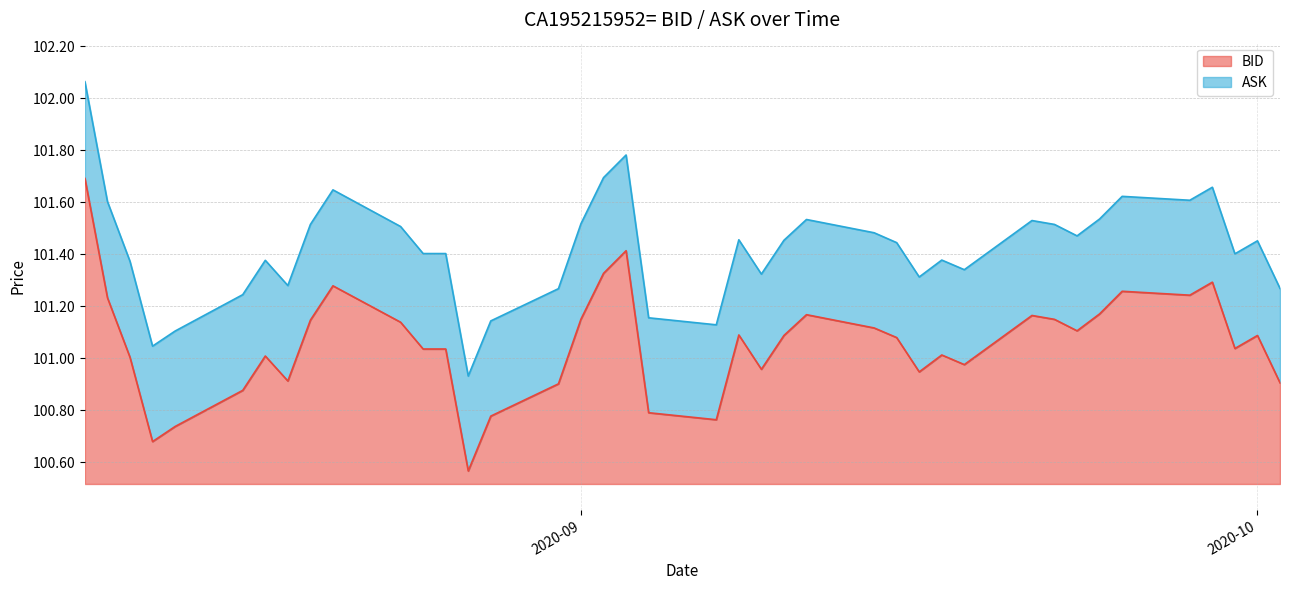

Which series has the largest total across all categories?

ASK